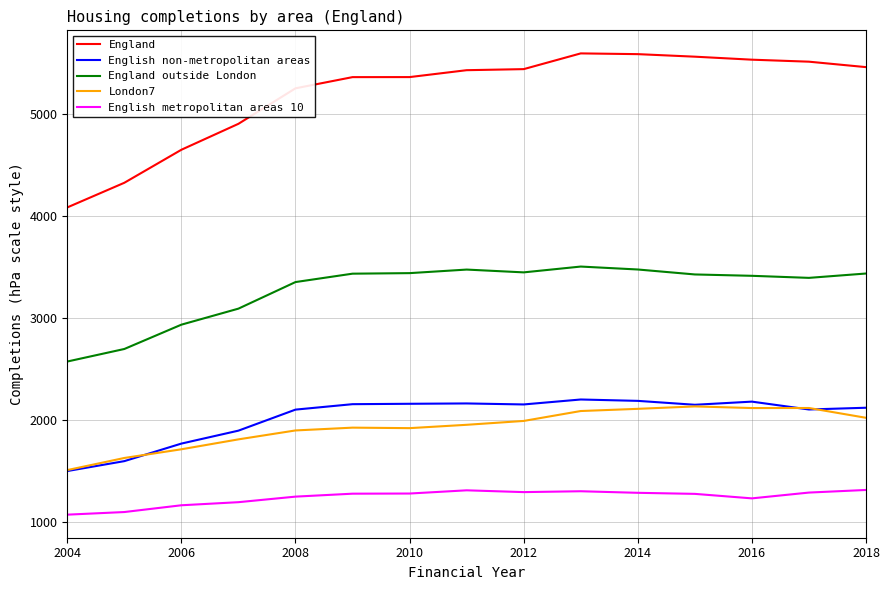

Which series has the largest range (max minus min)?

England